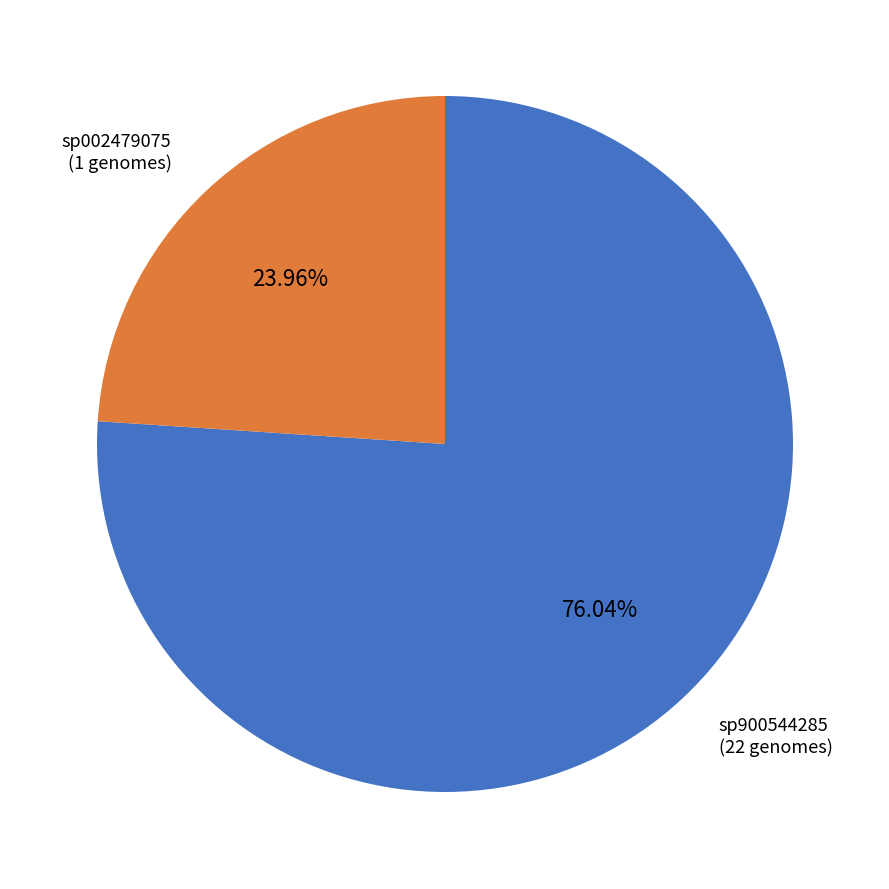

Is there a majority slice in this chart?

Yes